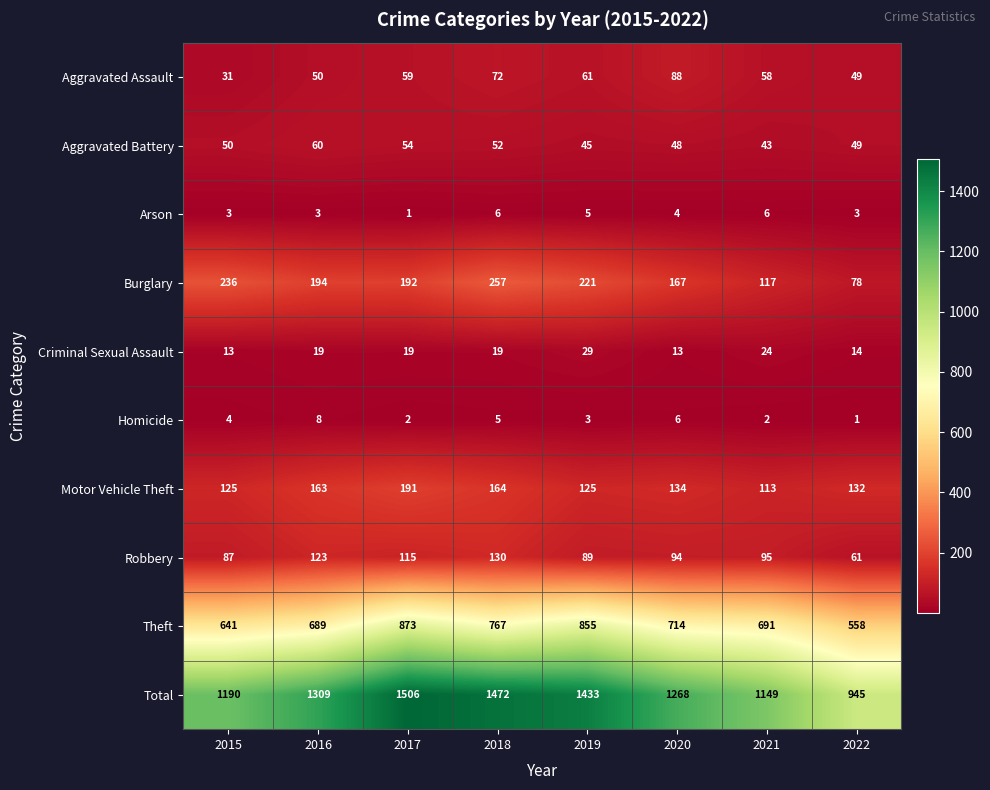

What is the difference between the second highest and second lowest values in the Total series?

323